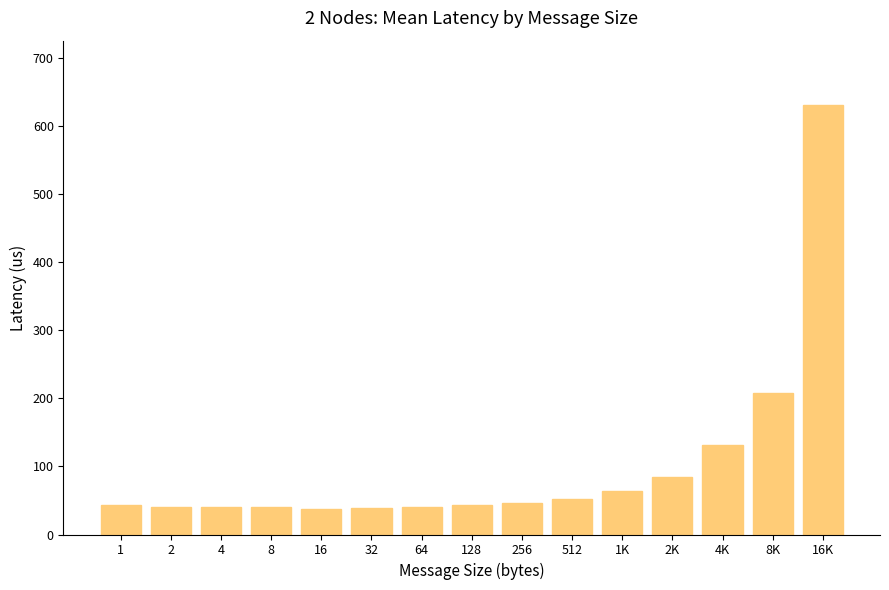

What is the label of the 9th bar from the right?

64